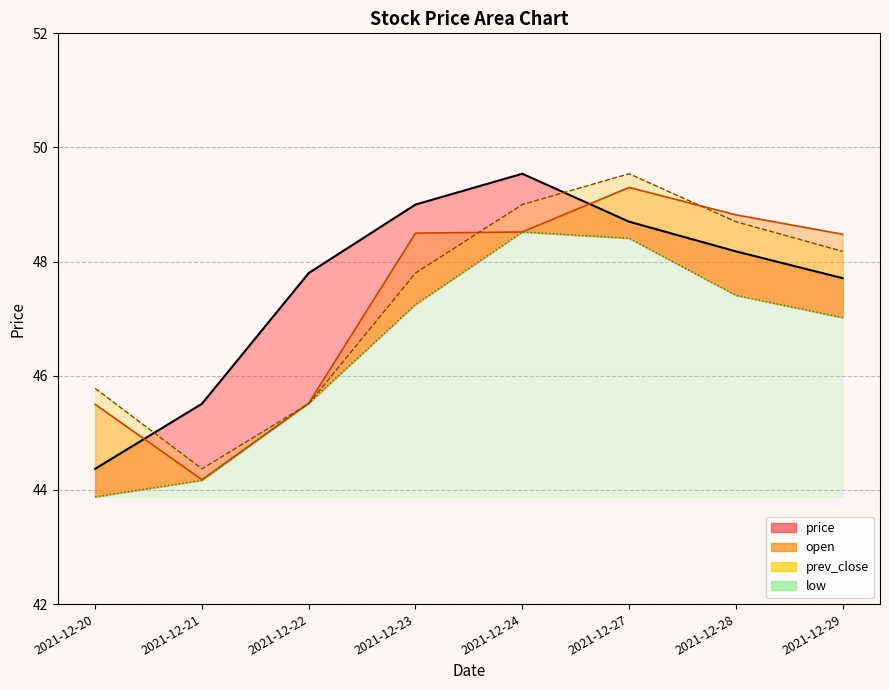

What is the difference between the maximum and minimum values in the open_line series?

5.1